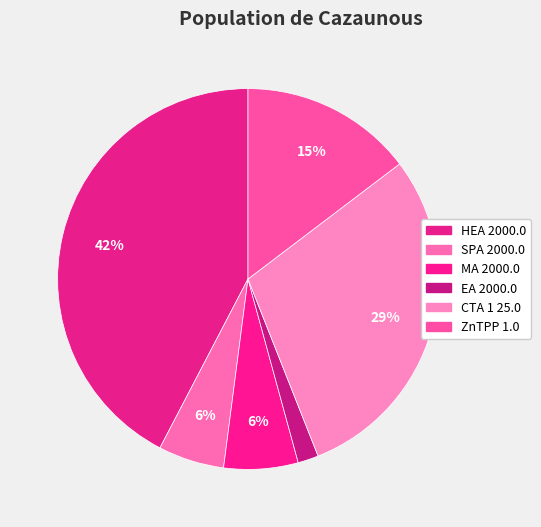

How many segments does this pie chart have?

6